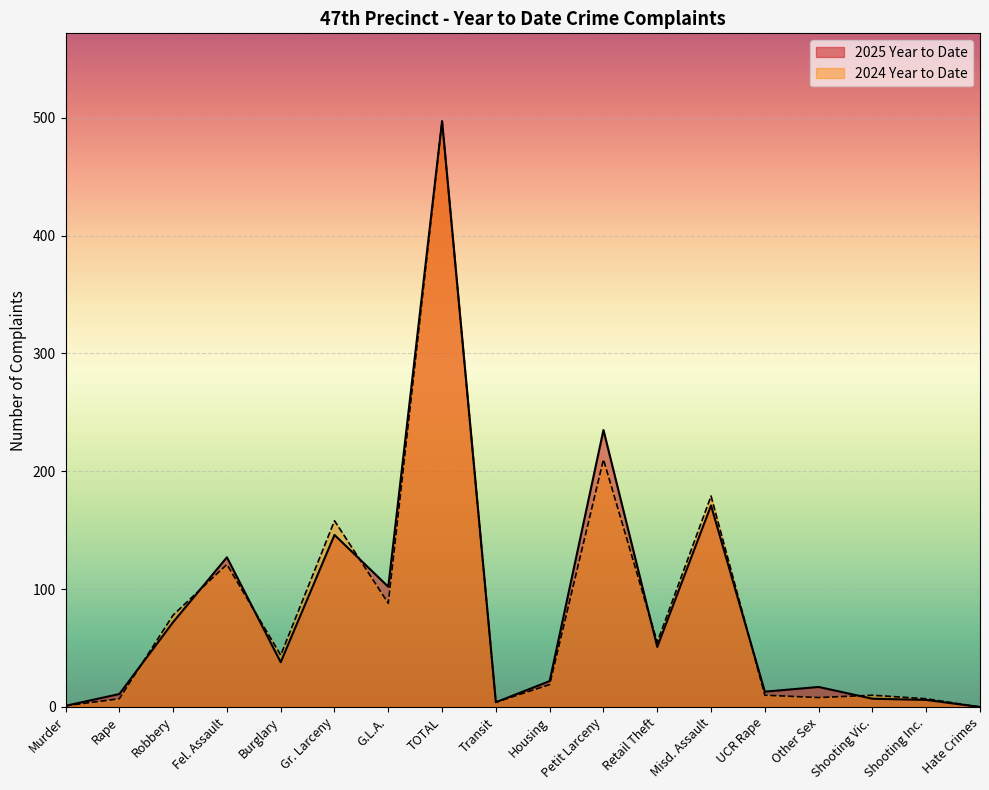

Reading left to right, extract all data points from this chart.

2025 Year to Date: 1	11	72	127	38	146	102	497	4	22	235	51	171	13	17	7	6	0
2024 Year to Date: 1	7	78	121	44	158	88	497	4	19	210	55	179	10	8	10	7	0